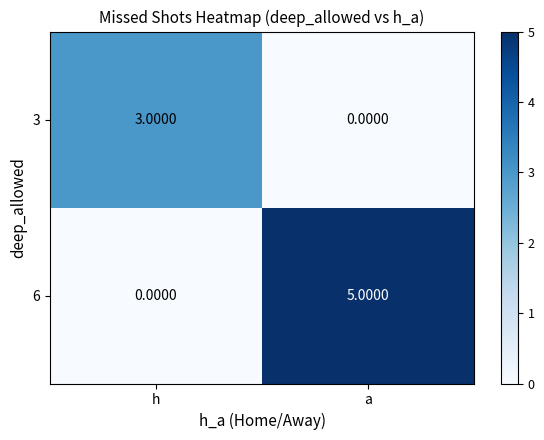

How many positive values does the 3 series have?

1